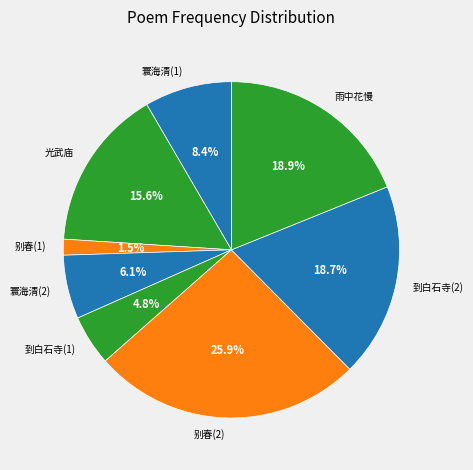

Which slice is the largest?

别春(2)